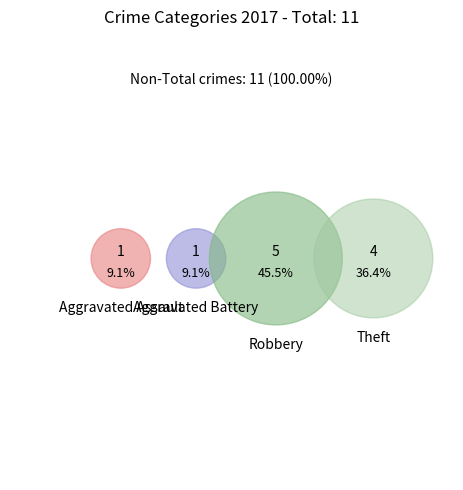

Does Aggravated Assault represent more than half of the total?

No